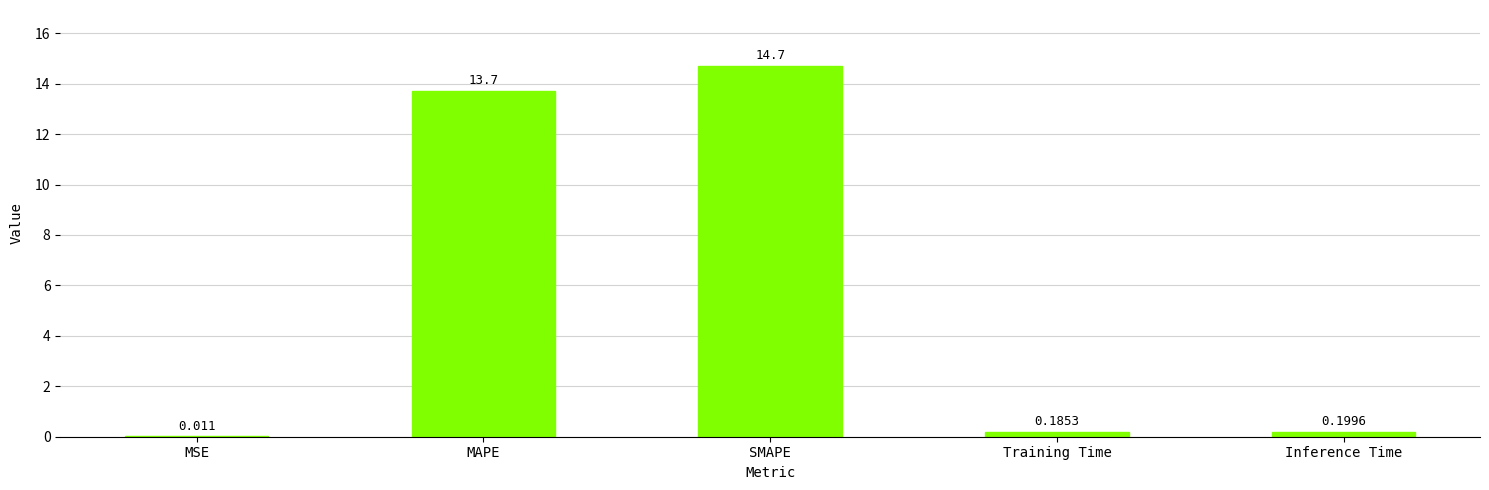

The chart shows a value of 13.7 at MAPE. True or false?

True